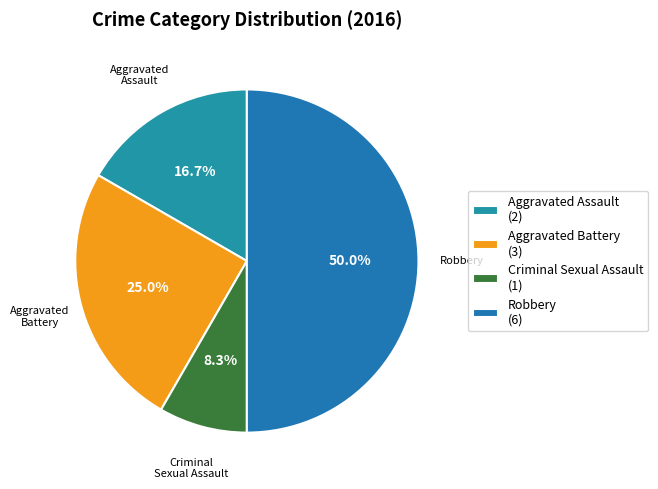

How many segments does this pie chart have?

4